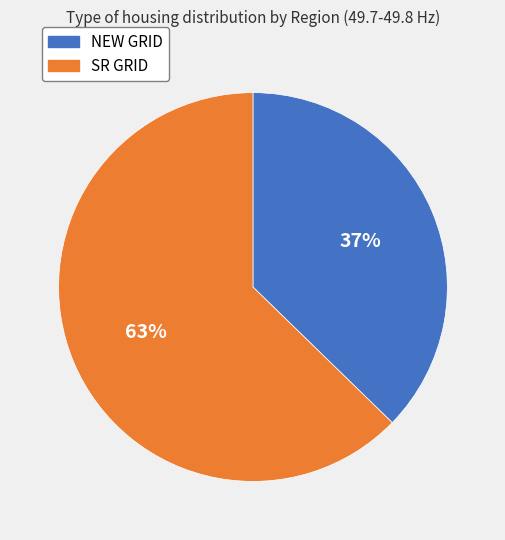

Is it true that SR GRID is 52% of the pie?

False